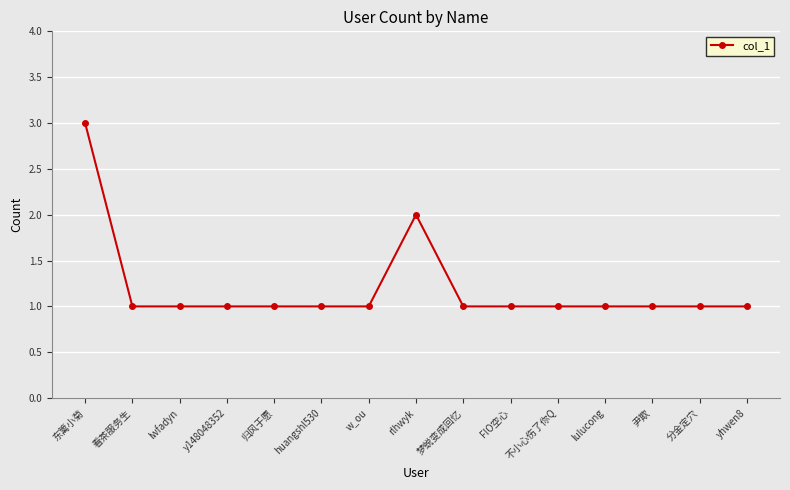

What is the difference between the second highest and second lowest values?

1